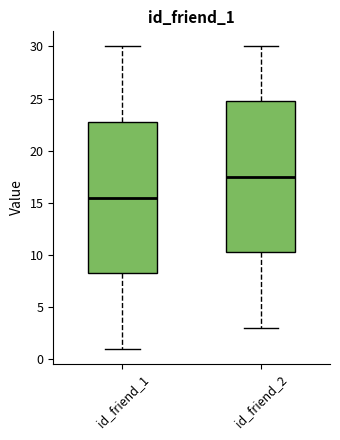

Which box has the lowest median line?

id_friend_1